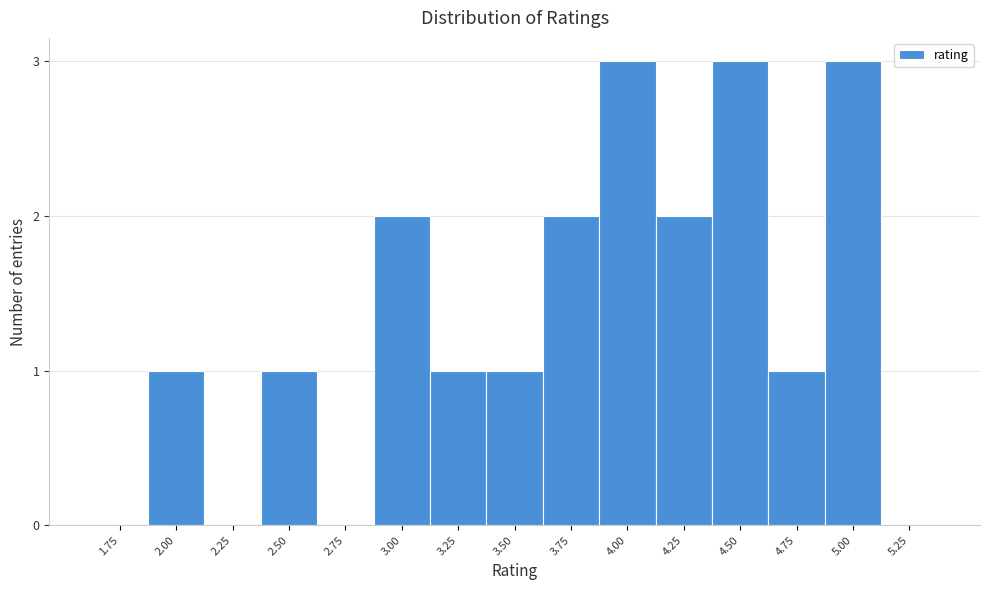

Reading right to left, what are all the values shown in this chart?

5.25=0	5.00=3	4.75=1	4.50=3	4.25=2	4.00=3	3.75=2	3.50=1	3.25=1	3.00=2	2.75=0	2.50=1	2.25=0	2.00=1	1.75=0